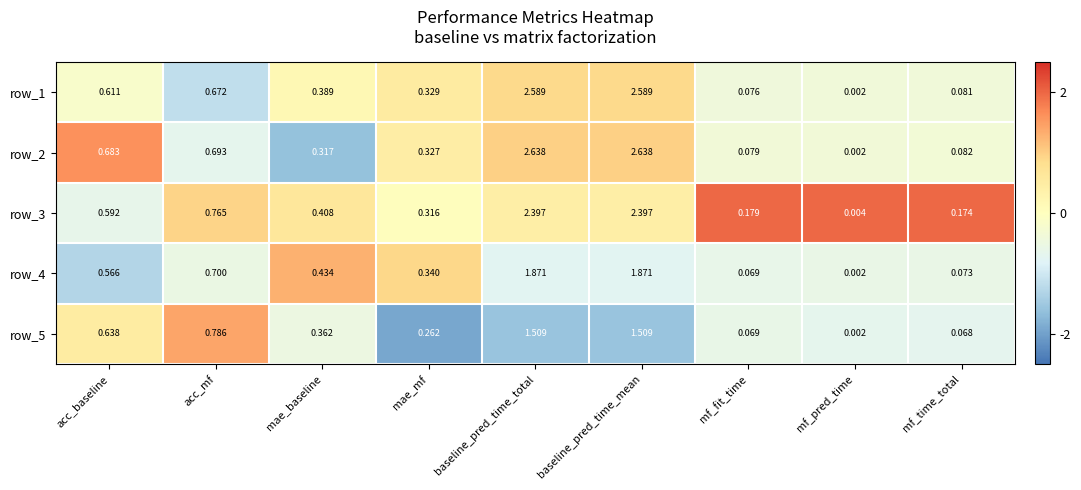

List the series in order of their peak value, lowest first.

row_5, row_4, row_3, row_1, row_2